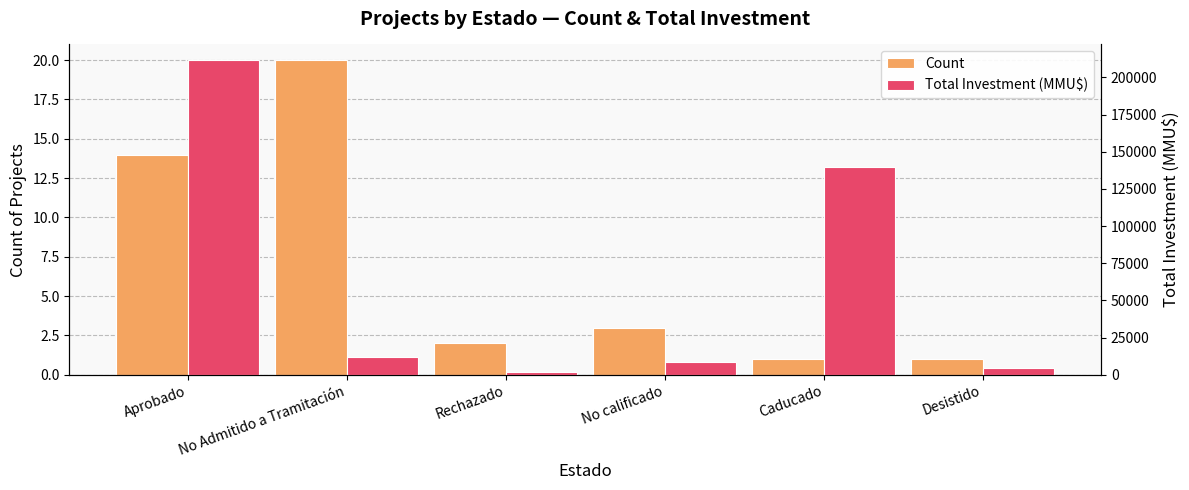

How many data points in Total Investment (MMU$) are above 12046?

2